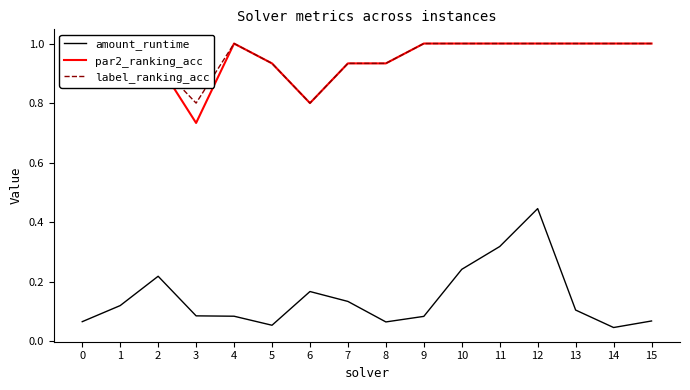

What is the sum of all par2_ranking_acc values?

15.3